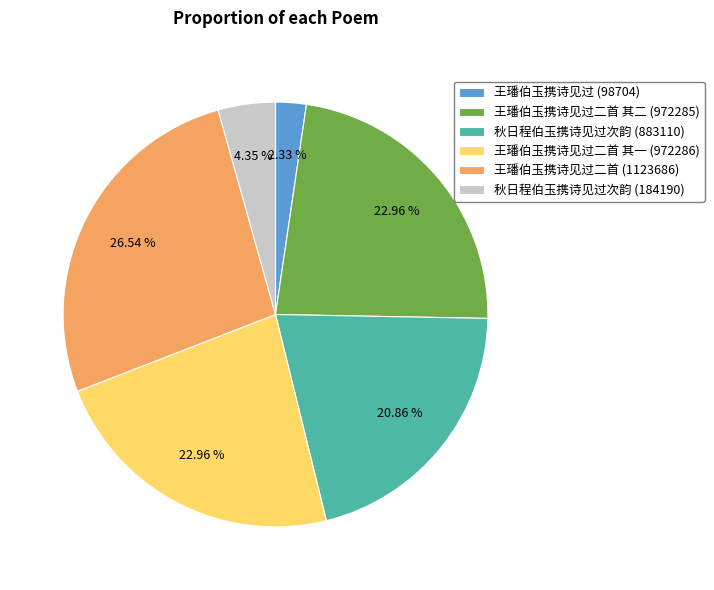

What is the ratio of the value at 王璠伯玉携诗见过二首 其二 (972285) to the value at 秋日程伯玉携诗见过次韵 (184190)?

5.3